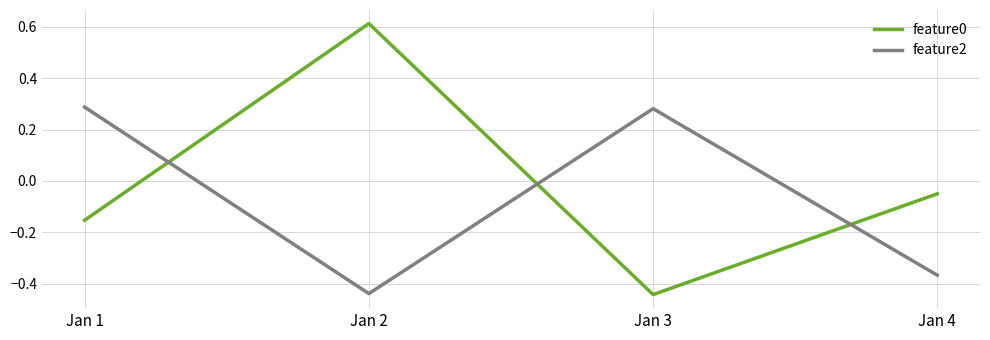

Between which two adjacent categories do feature0 and feature2 first intersect?

Jan 1 and Jan 2